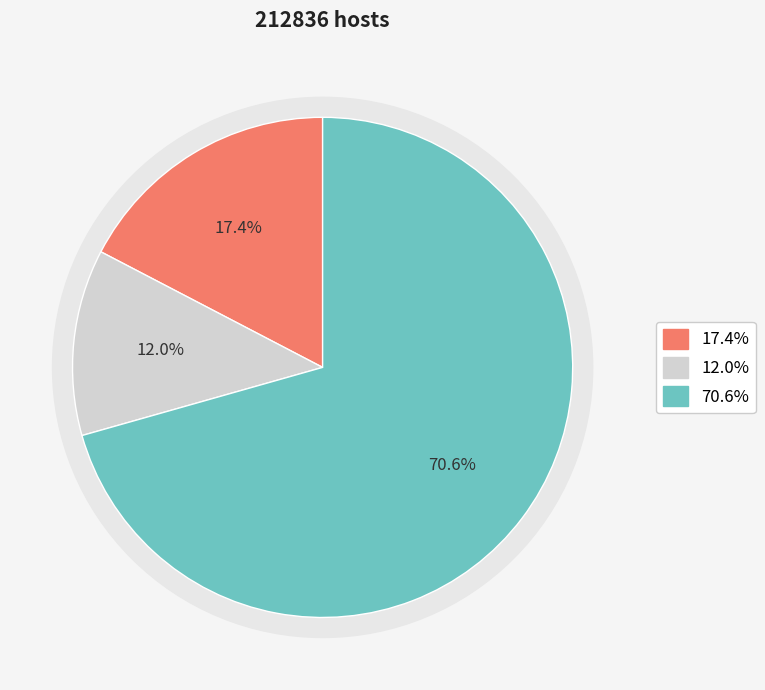

To the nearest percent, what is the combined percentage of 宿镜山欲访之寿忽闻浯思仲至约为南山之游不 and 宿镜山欲访之寿忽闻东浯思仲至约为南山之游不果?

88%